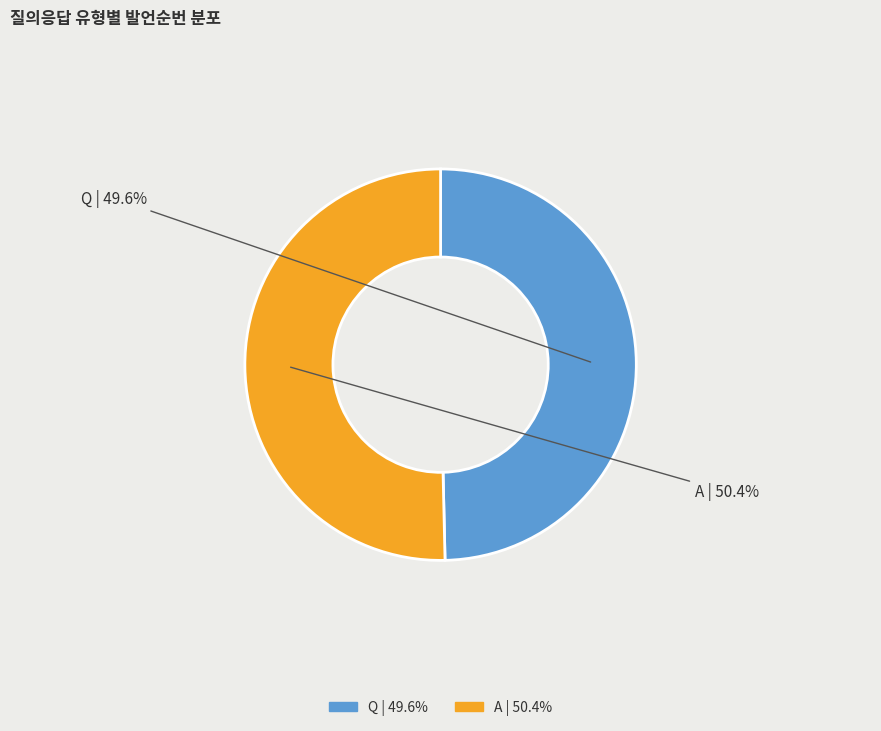

Do Q and A together represent more than half of the pie?

Yes